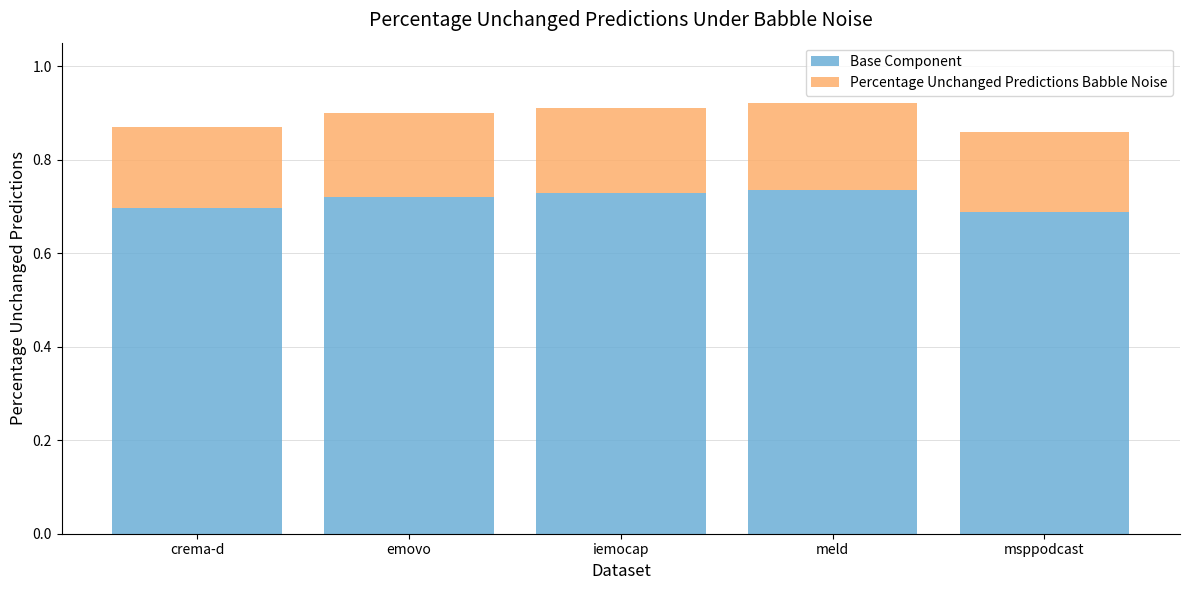

Are the bars horizontal?

No